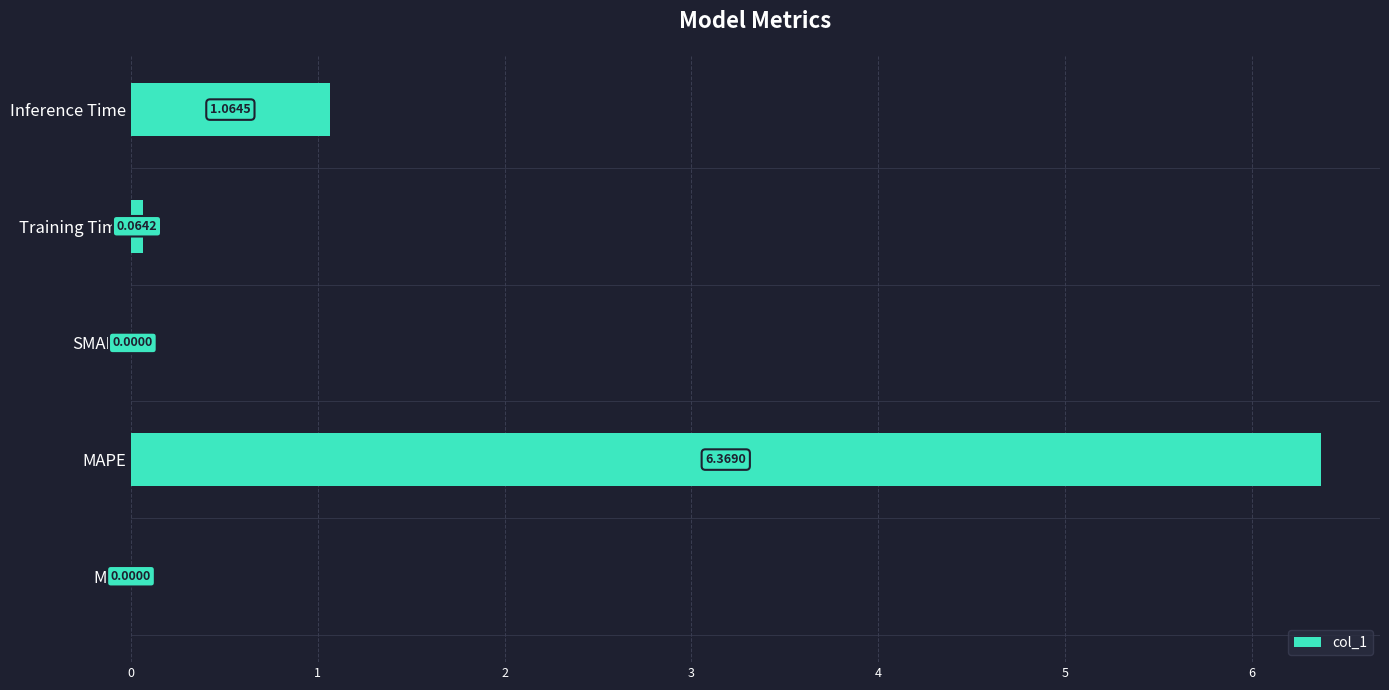

Which category has the highest value across all series?

MAPE